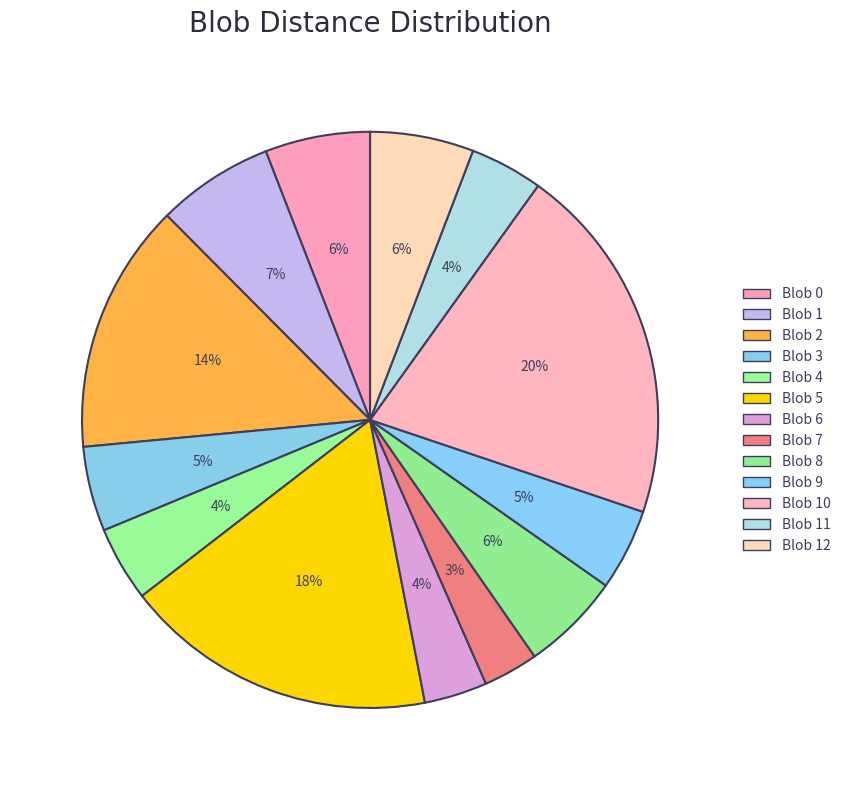

Count the number of slices in the pie.

13